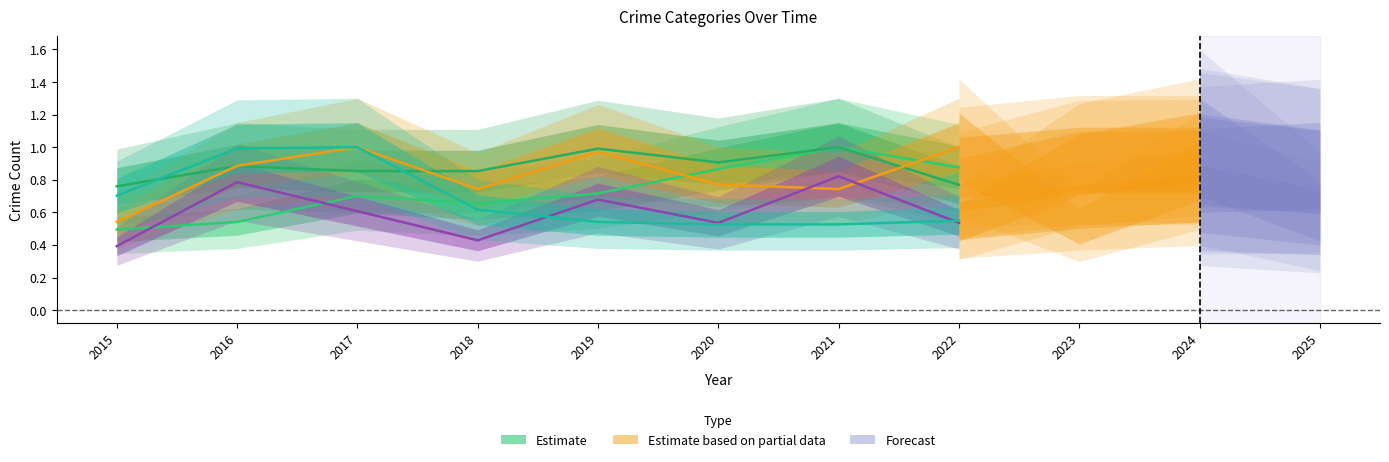

What is the value of the Aggravated Assault point at the 3rd from the left?

0.7